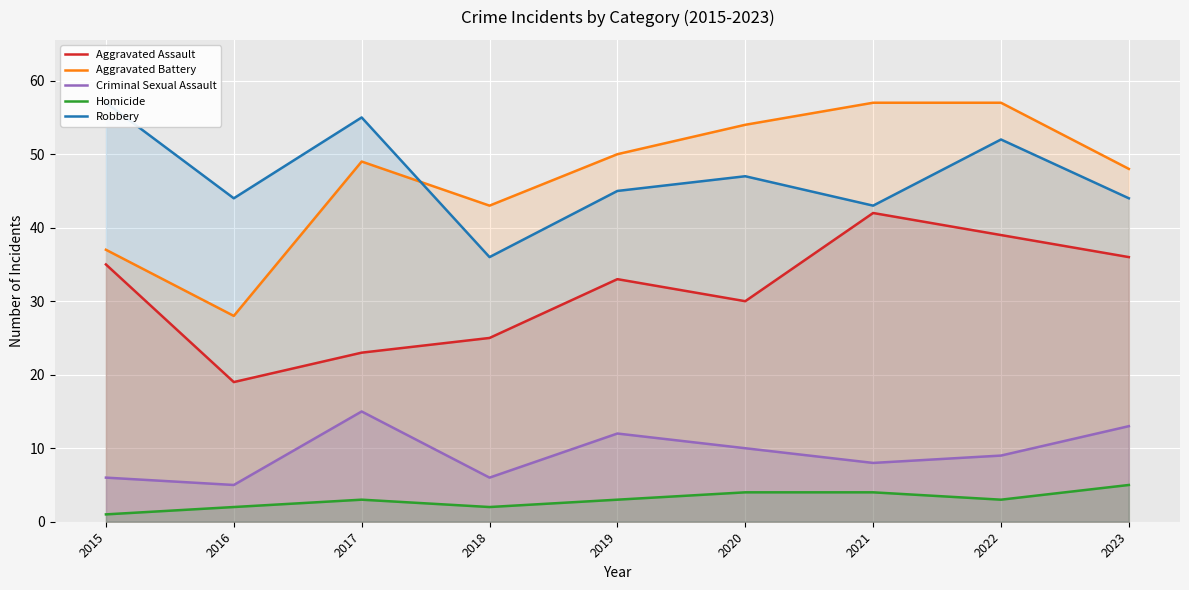

True or false: Aggravated Assault and Criminal Sexual Assault cross at least once.

False